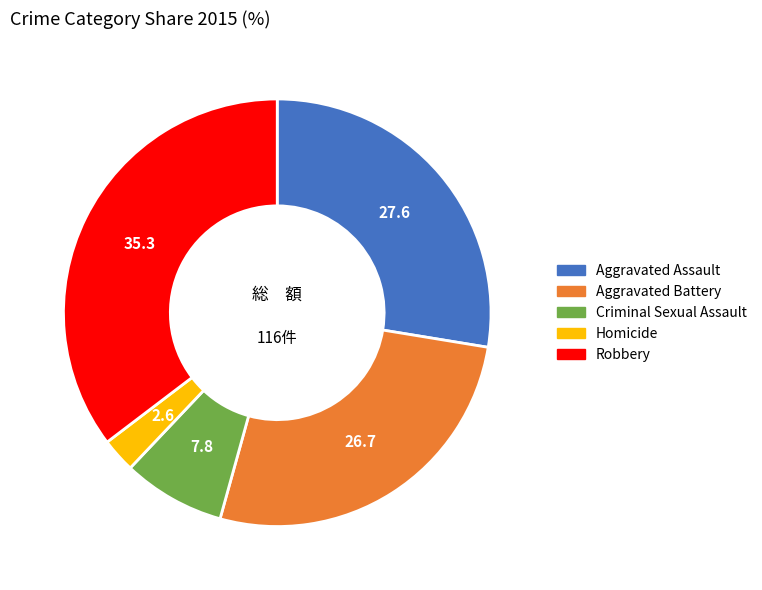

Is there any slice that represents more than half of the pie?

No